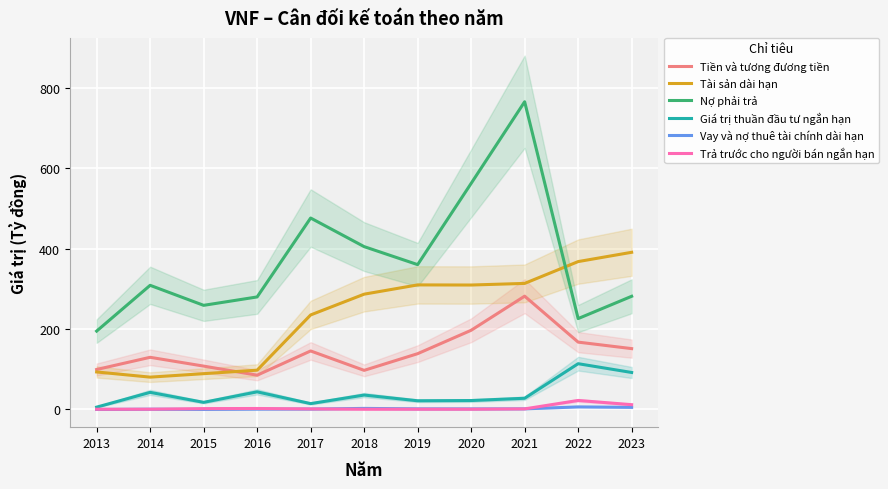

True or false: Trả trước cho người bán ngắn hạn and Giá trị thuần đầu tư ngắn hạn cross at least once.

False